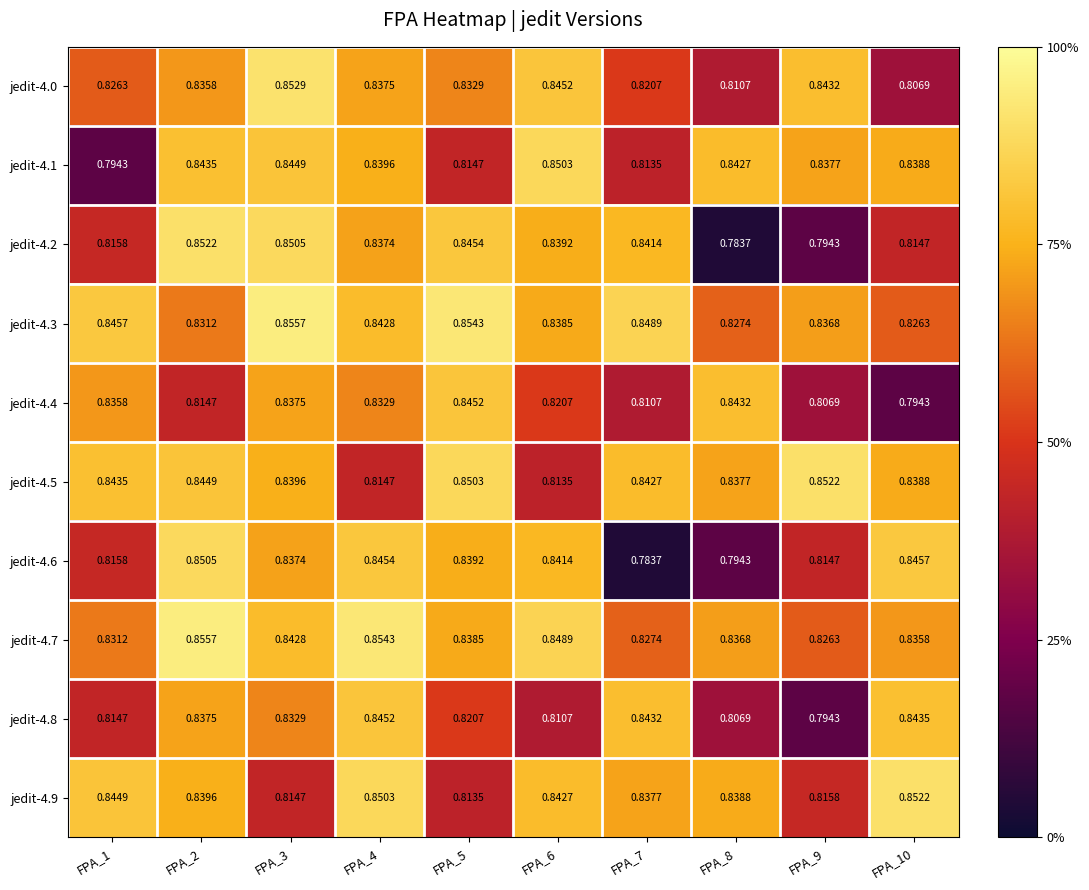

Is the value of jedit-4.8 at FPA_8 greater than the value of jedit-4.2 at FPA_10?

No